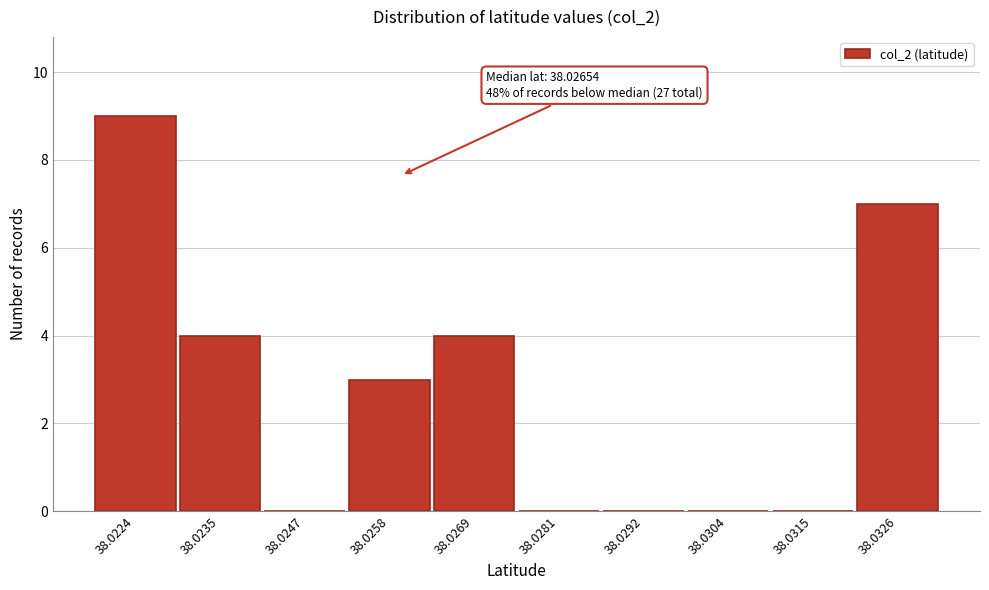

Reading left to right, what are all the values shown in this chart?

38.0224=9	38.0235=4	38.0247=0	38.0258=3	38.0269=4	38.0281=0	38.0292=0	38.0304=0	38.0315=0	38.0326=7